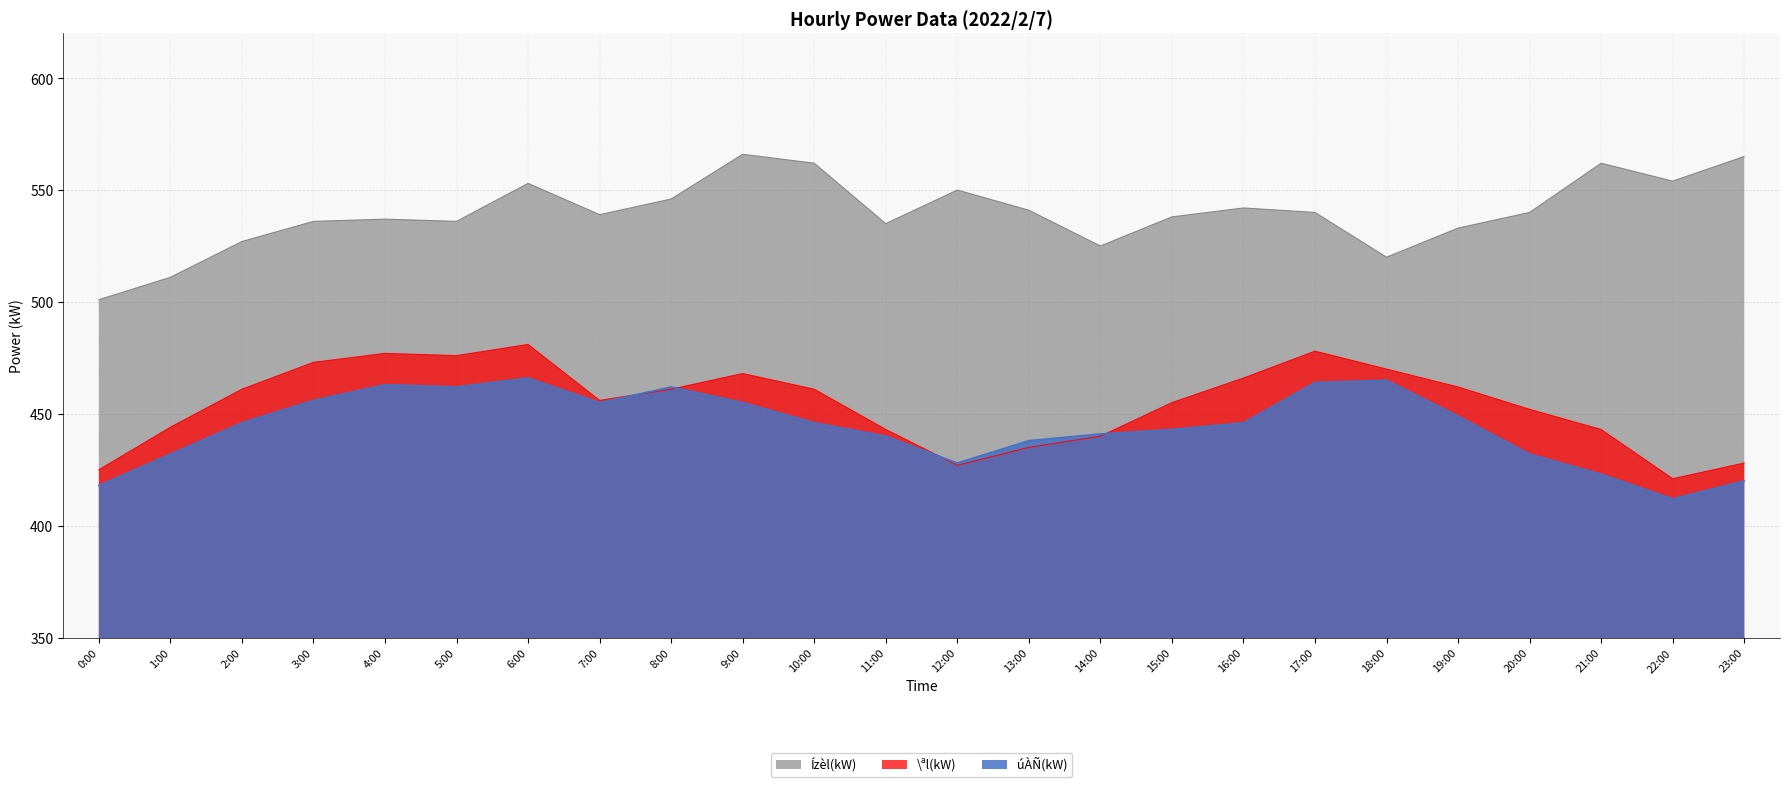

What is the greatest value displayed?

566